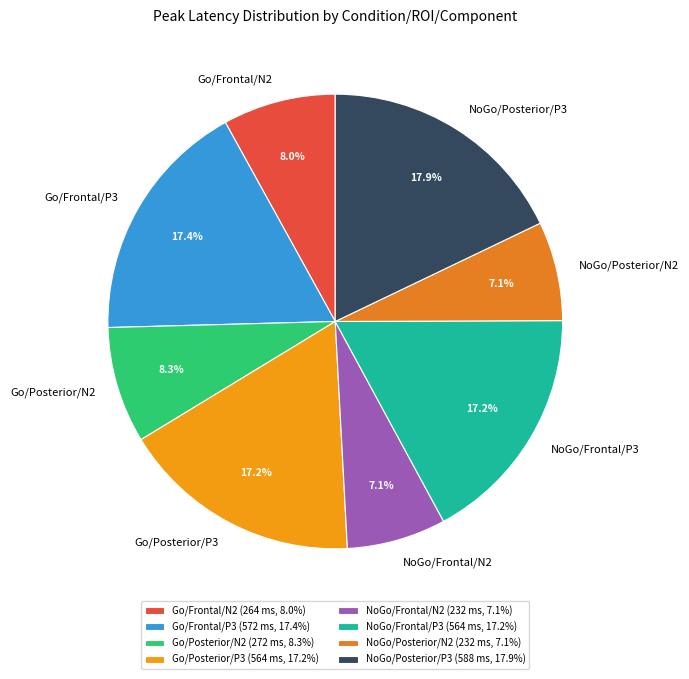

To the nearest percent, what is the combined percentage of NoGo/Posterior/P3 and NoGo/Posterior/N2?

25%